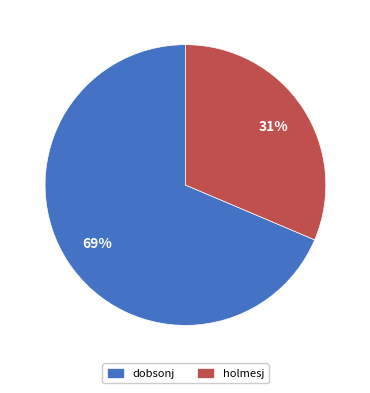

What is the smallest slice in the pie chart?

holmesj